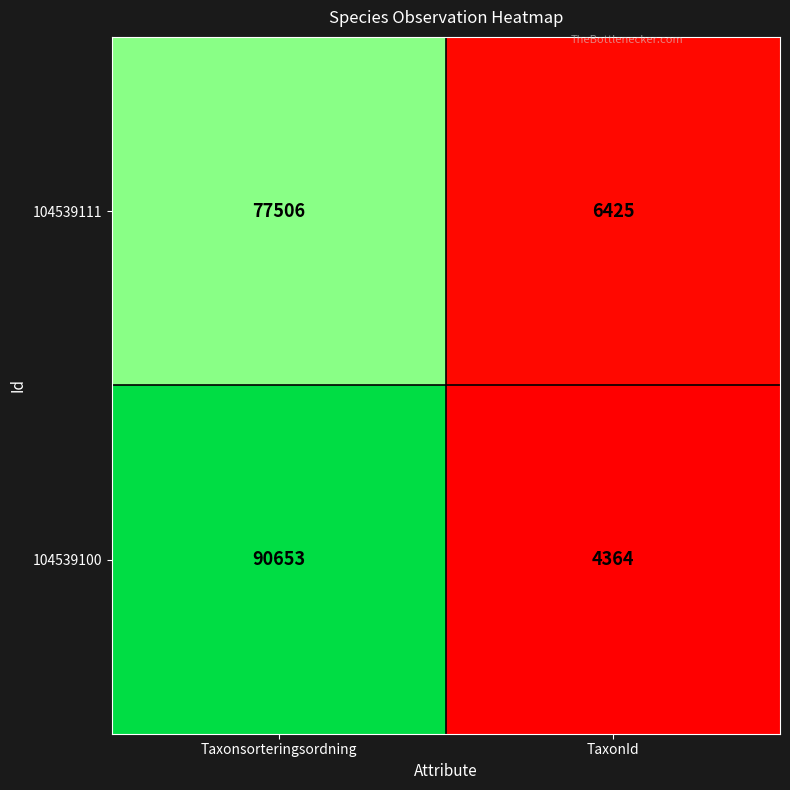

Rank the series by their average value, from highest to lowest.

104539100, 104539111